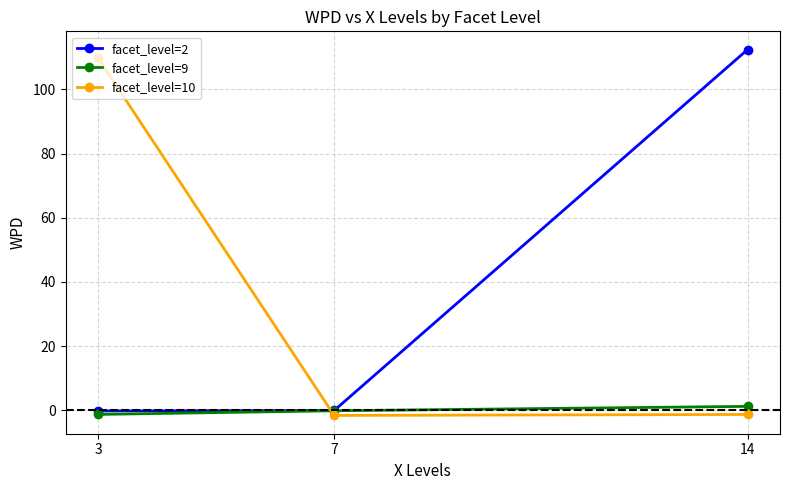

Is this an area chart (filled region under the line)?

No